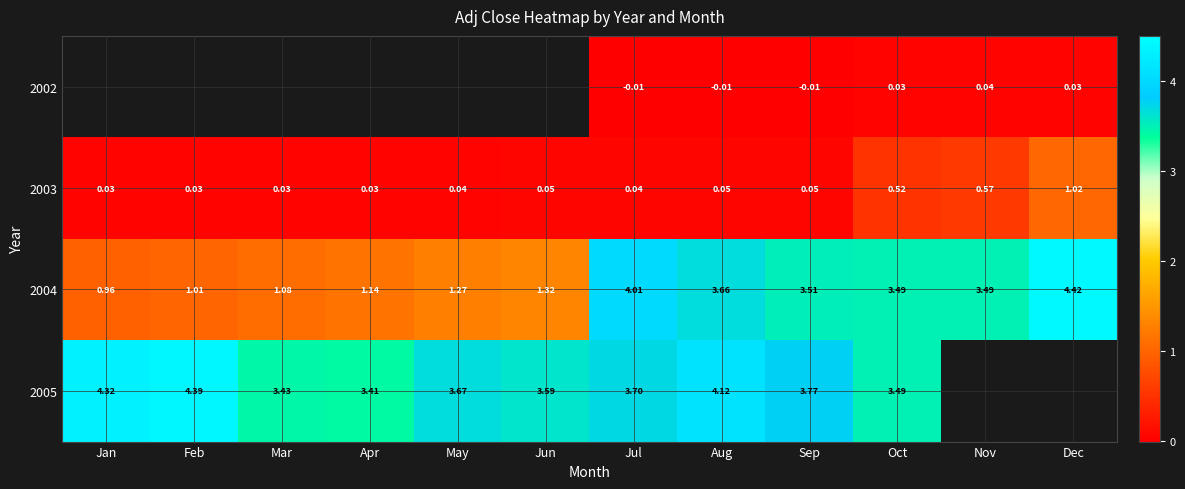

At which label is 2004 closest to 2?

Jun